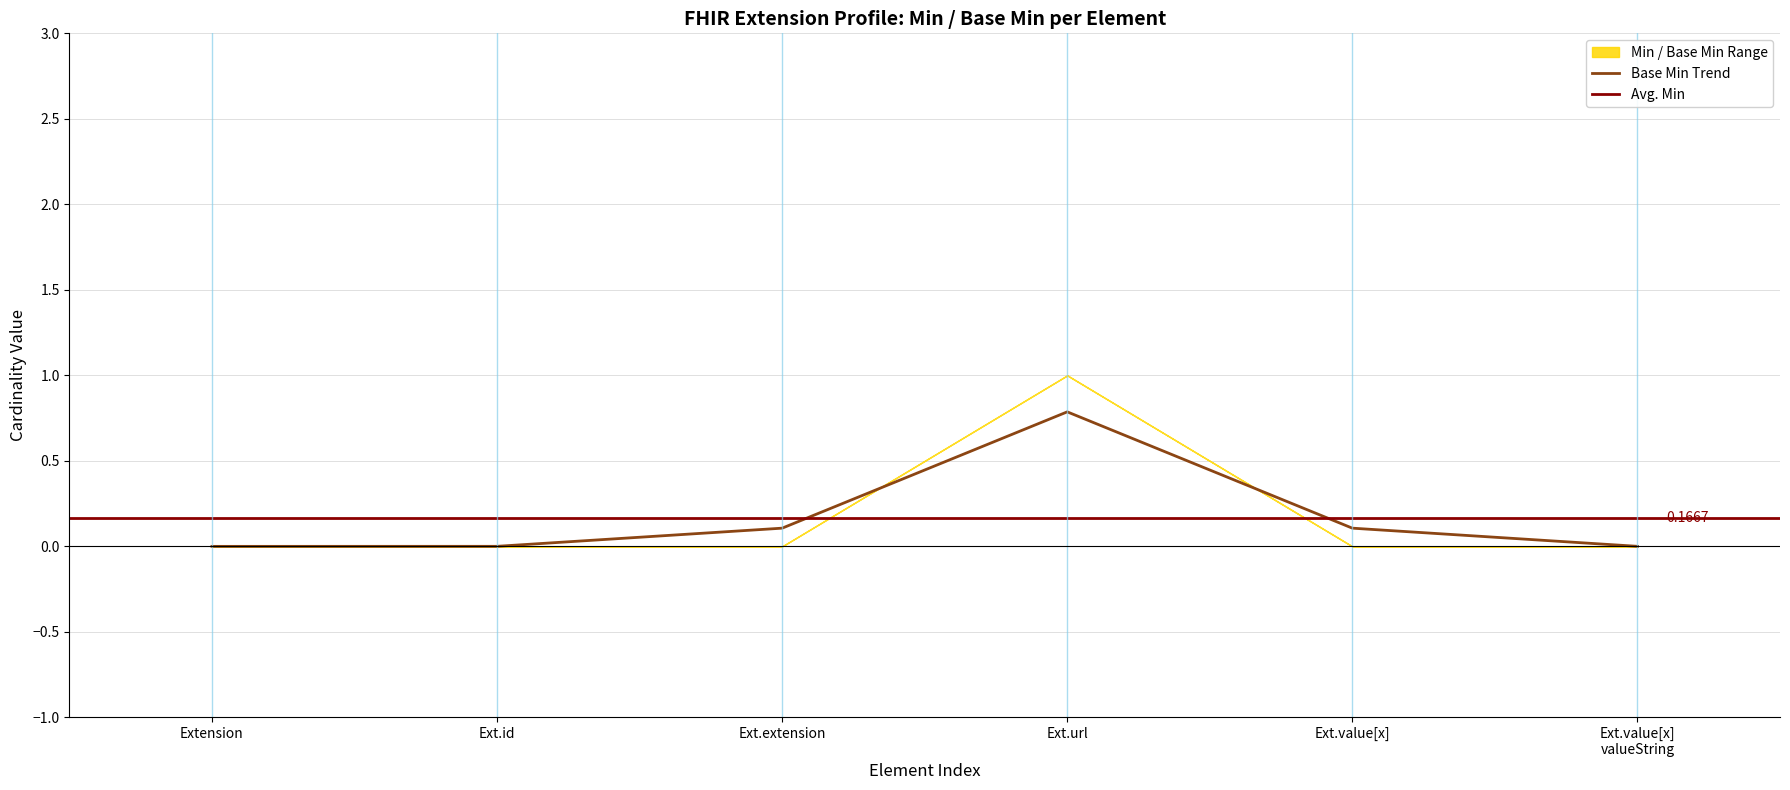

Which category has the highest value in the Base Min Trend series?

Ext.url